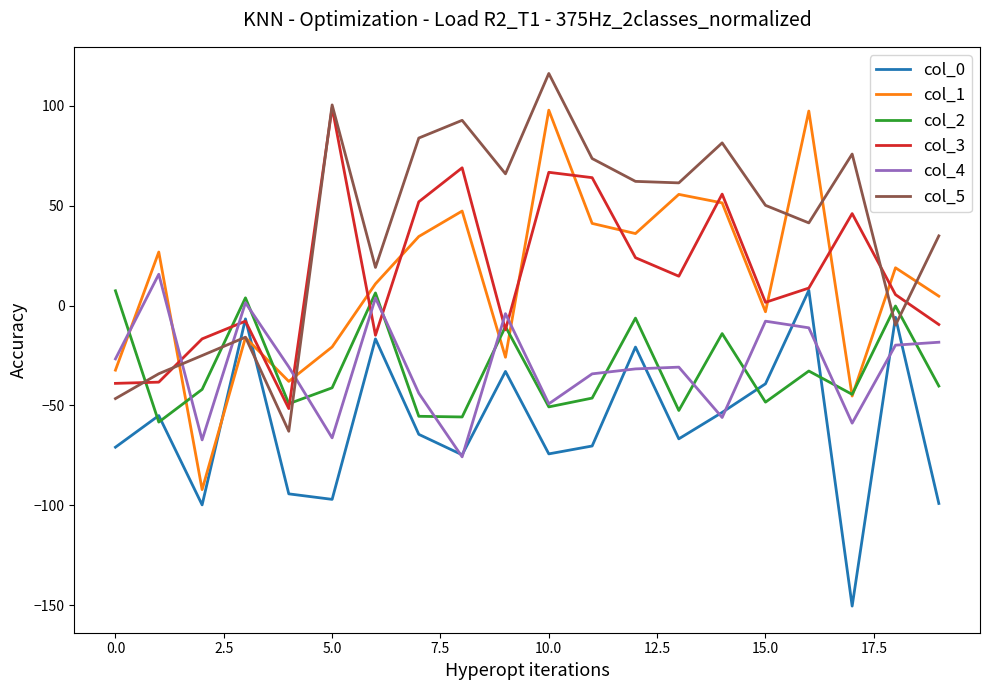

How many values in the col_3 series exceed 8?

10